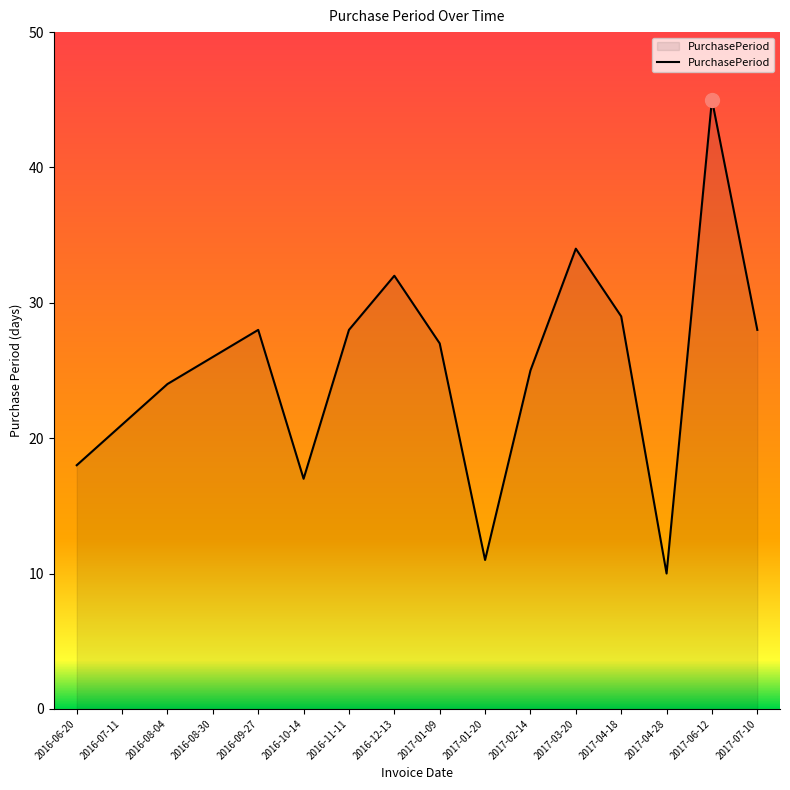

What is the difference between the second highest and second lowest values?

23